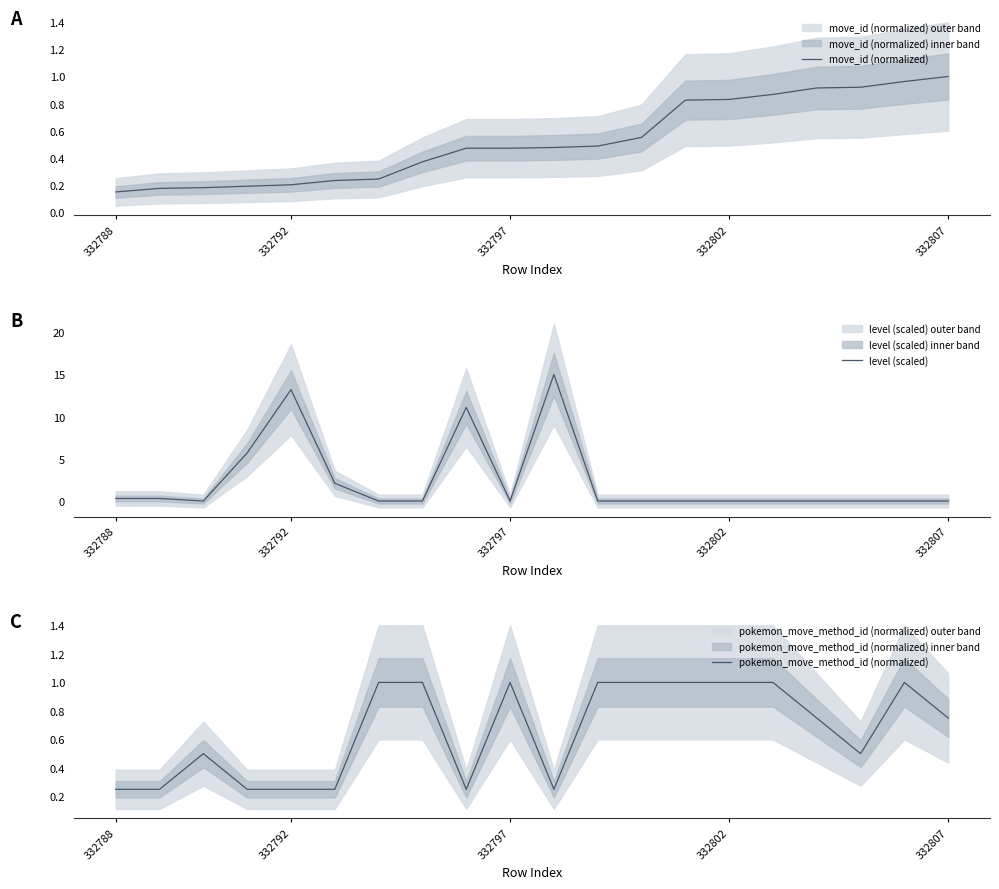

After their last crossing, which series has the higher values: pokemon_move_method_id (normalized) or move_id (normalized)?

move_id (normalized)